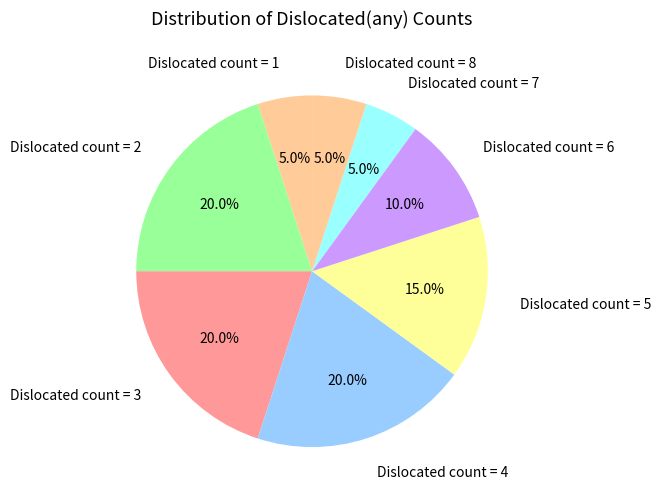

Approximately how many times larger is the value at Dislocated count = 1 compared to Dislocated count = 6?

0.5